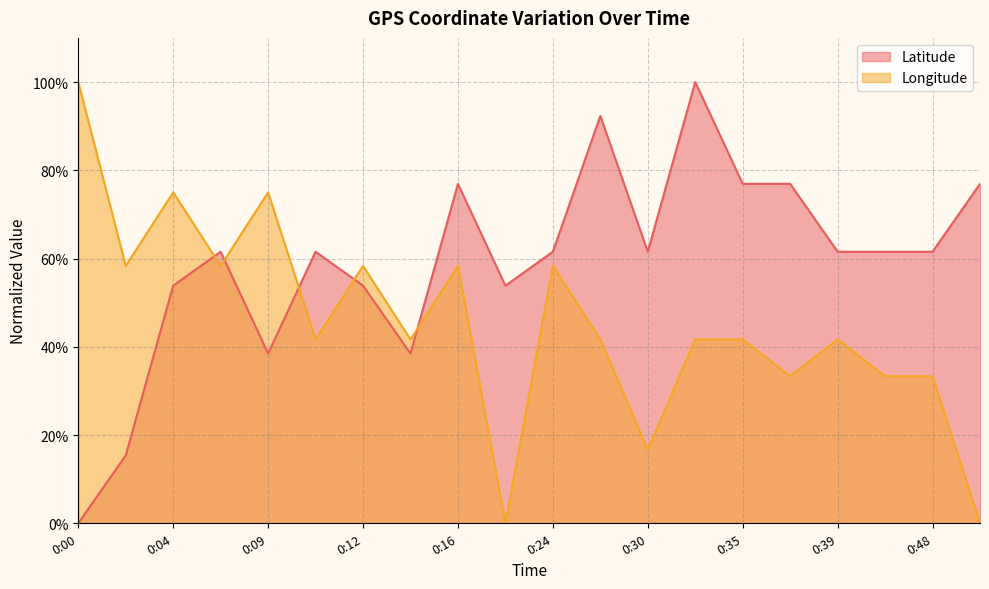

After their last crossing, which series has the higher values: Latitude or Longitude?

Latitude